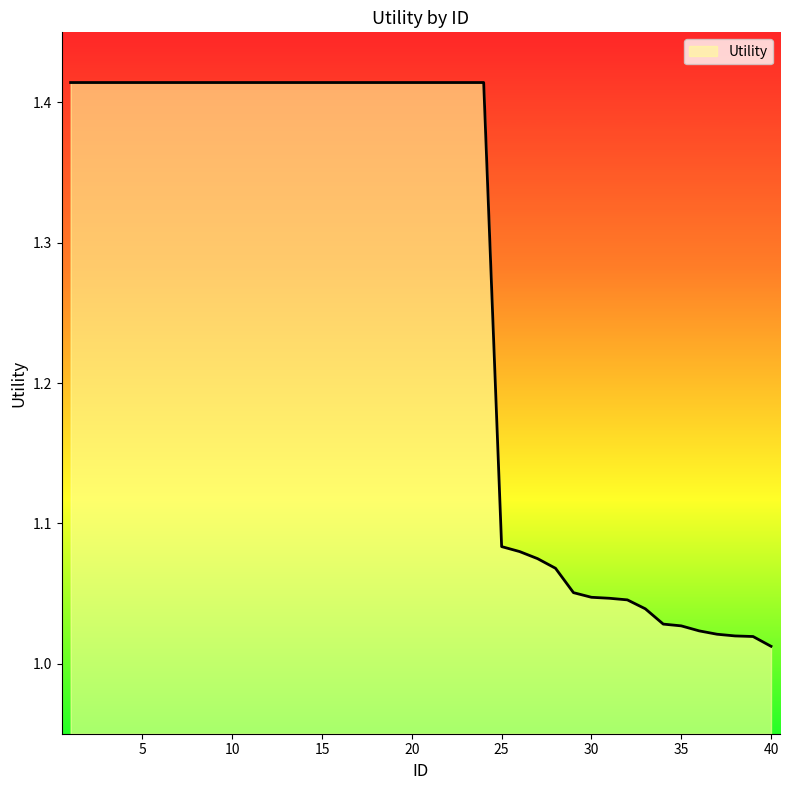

What is the difference between the maximum and minimum values?

0.4